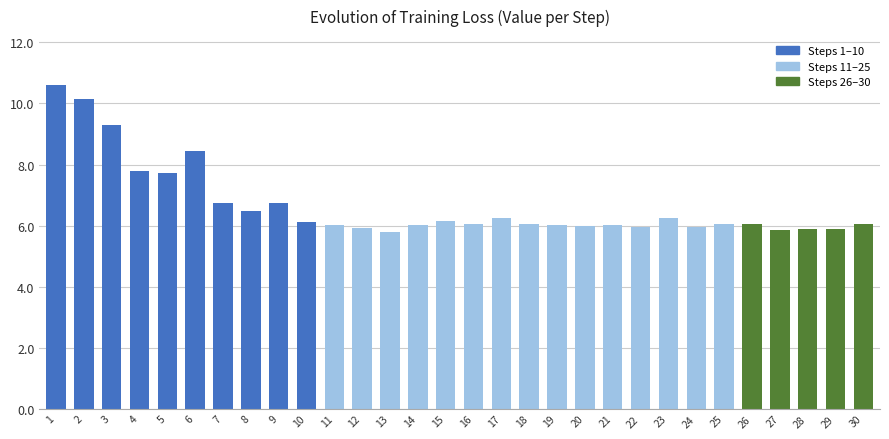

What is the maximum value shown in the chart?

10.6